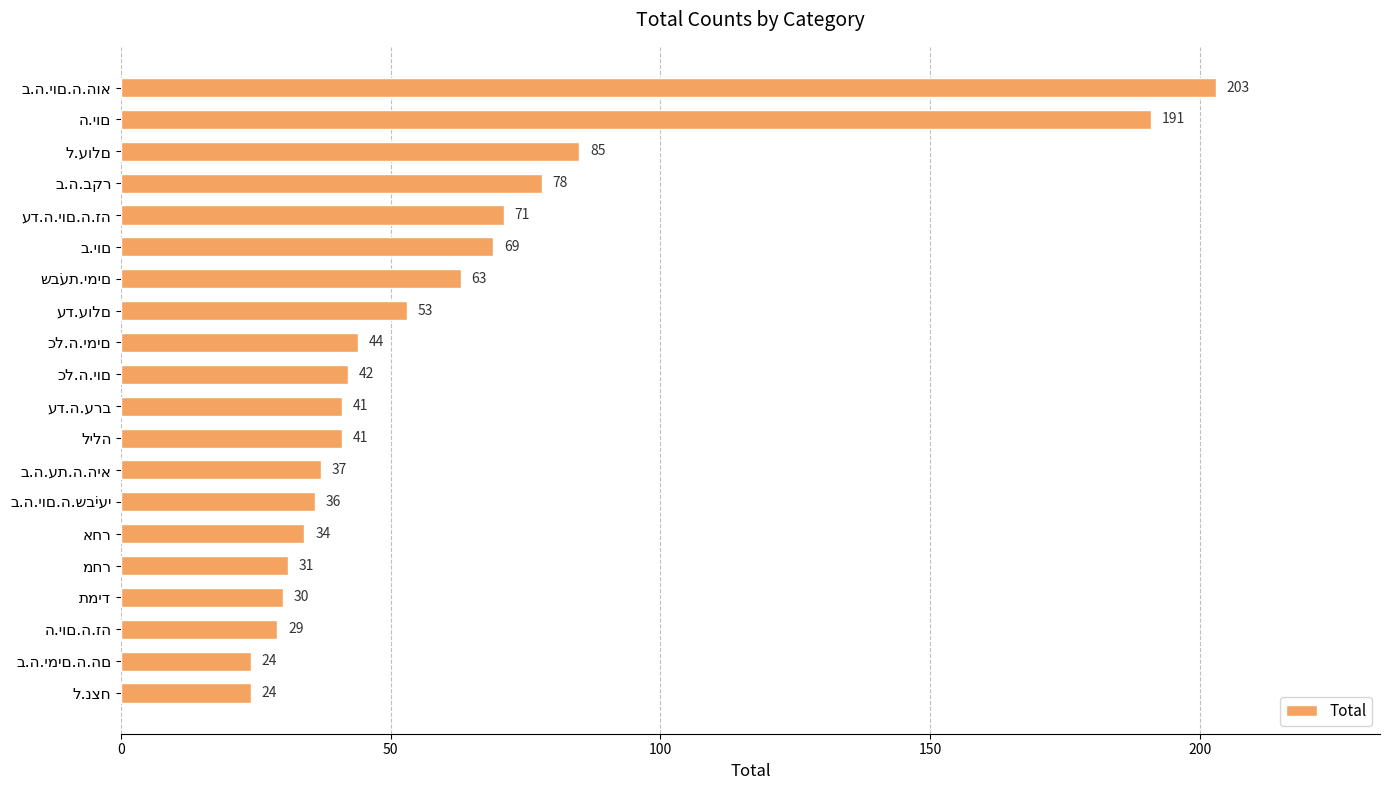

What is the average value?

61